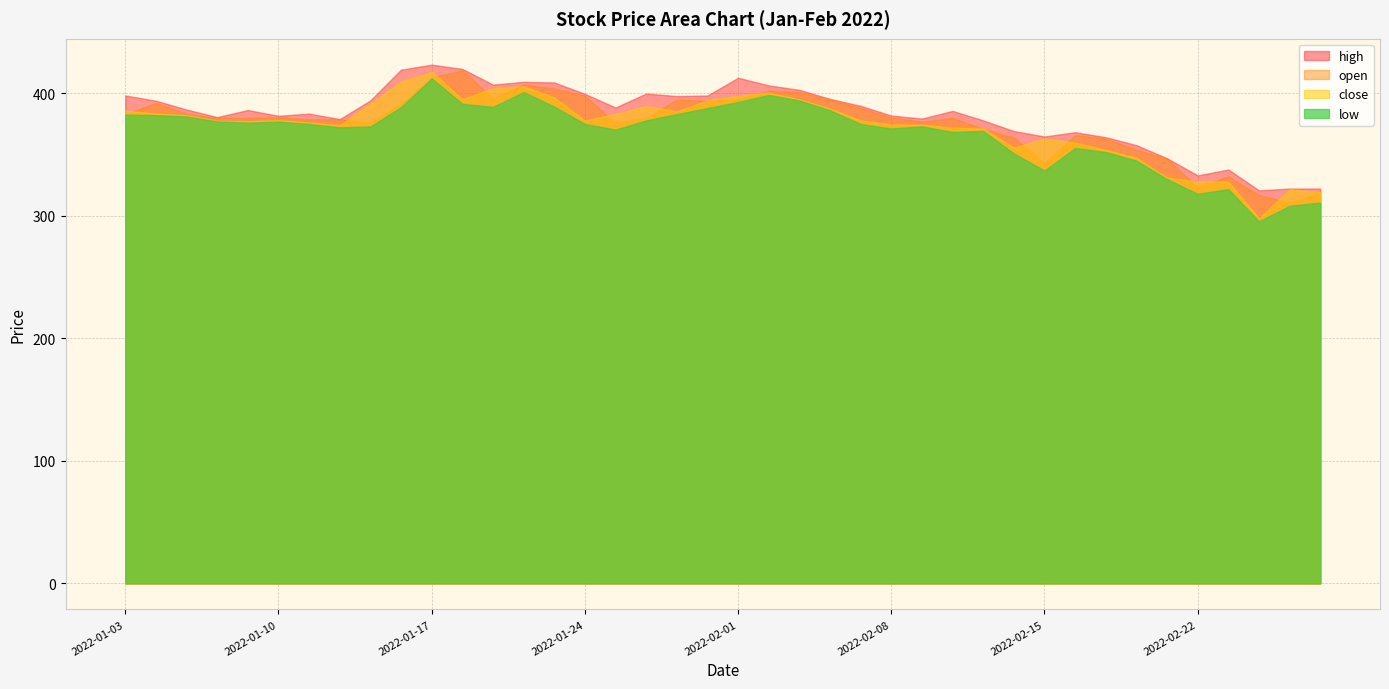

What is the maximum value for low?

412.2